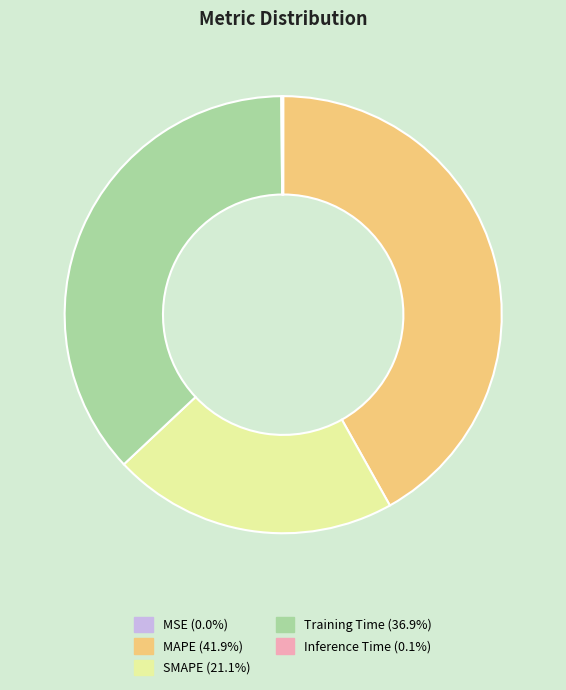

Combined, do Training Time (36.9%) and MAPE (41.9%) account for over 50%?

Yes